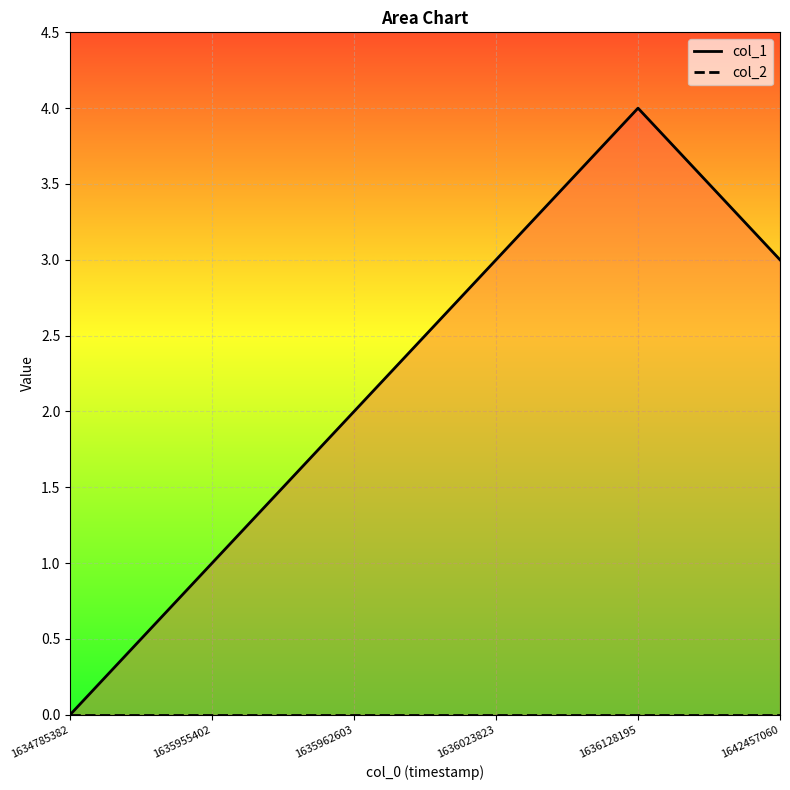

How many values in the col_1 series exceed 3?

1